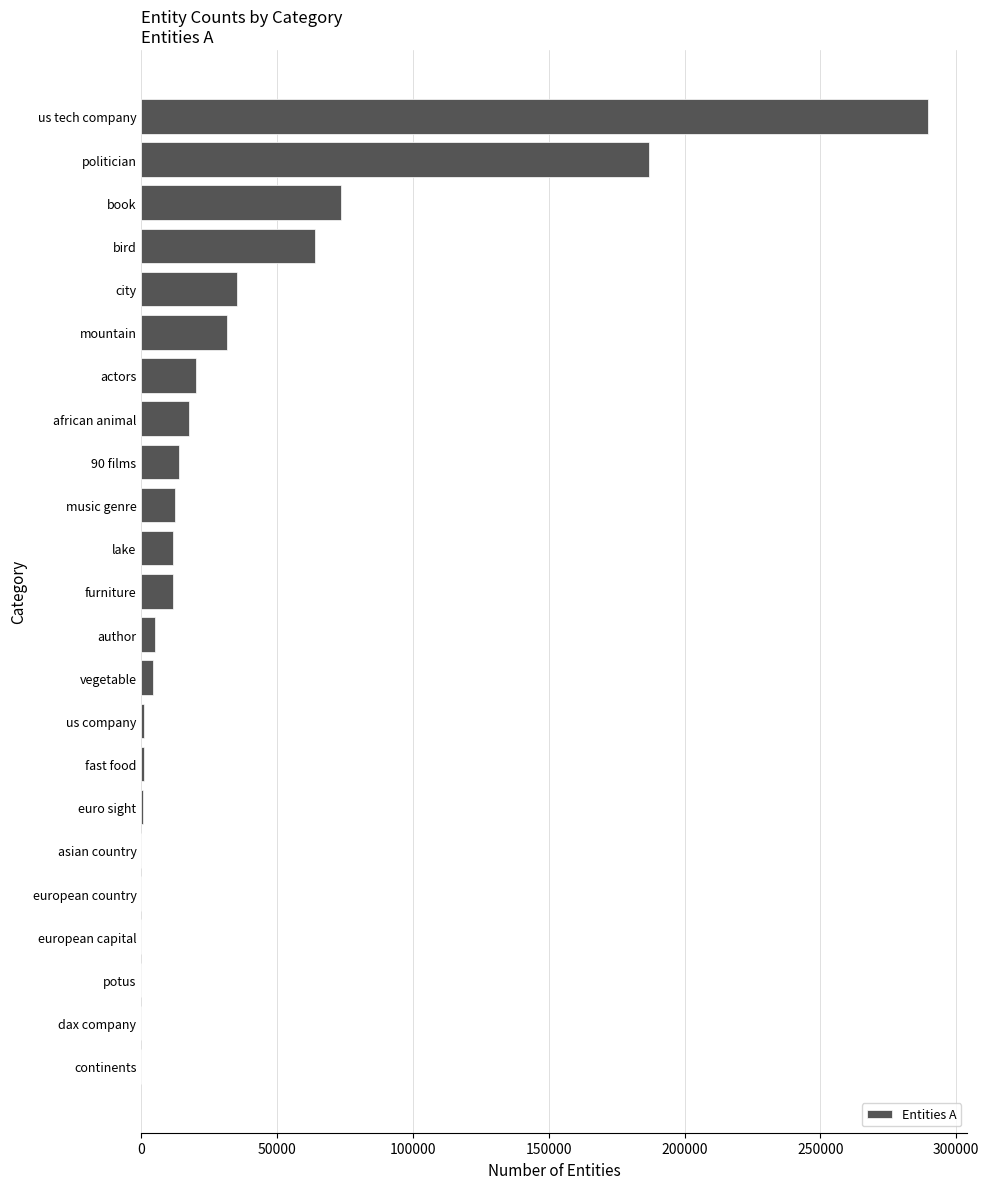

Which has a higher value, vegetable or politician?

politician